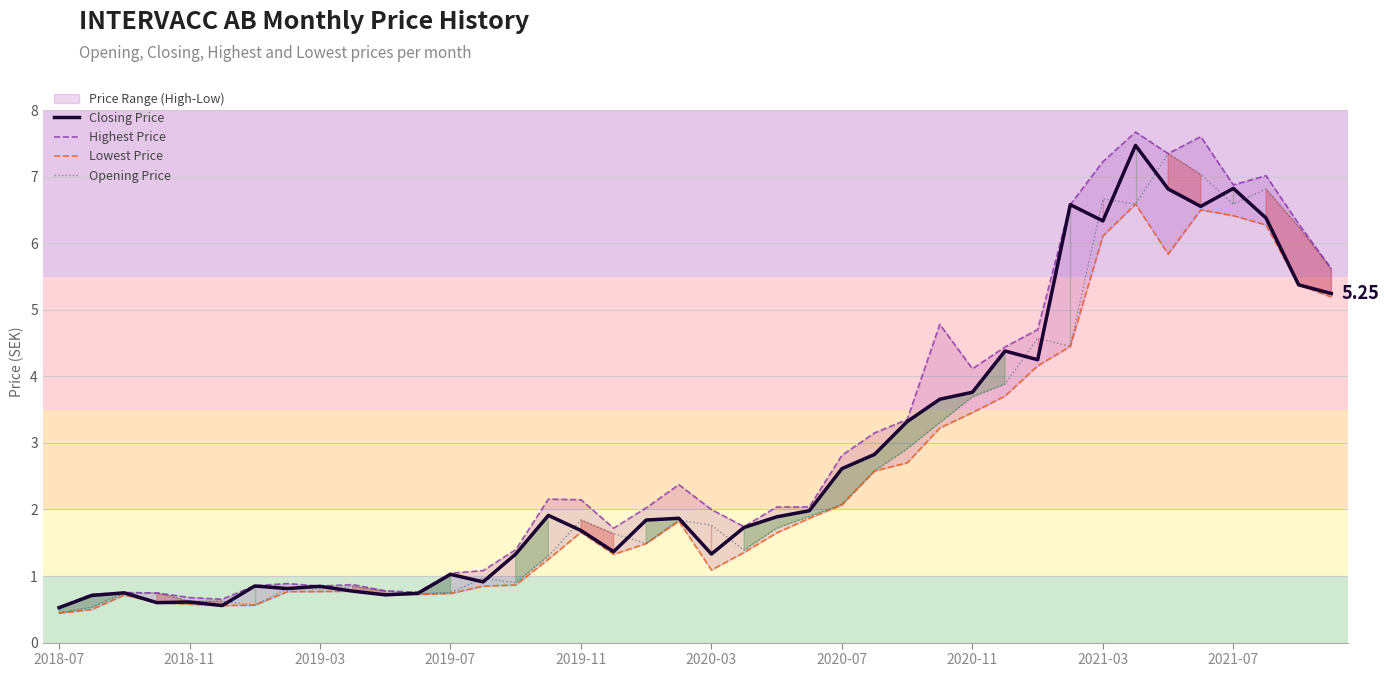

Between 16 and 21, which series saw the biggest shift?

Opening Price